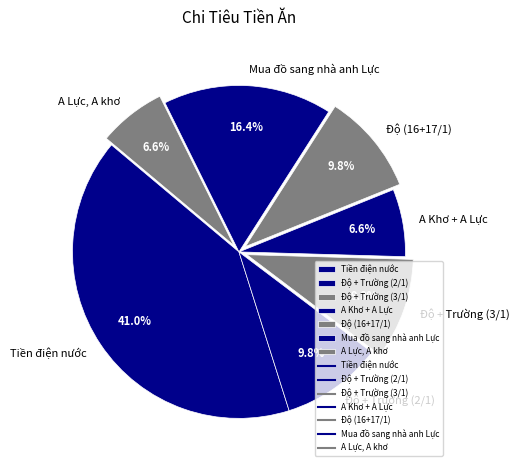

Does Tiền điện nước account for over 50% of the chart?

No